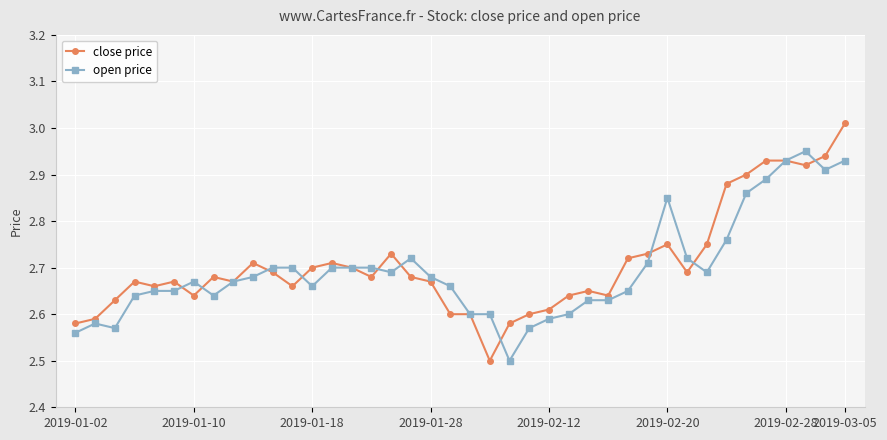

What is the minimum value for open price?

2.5